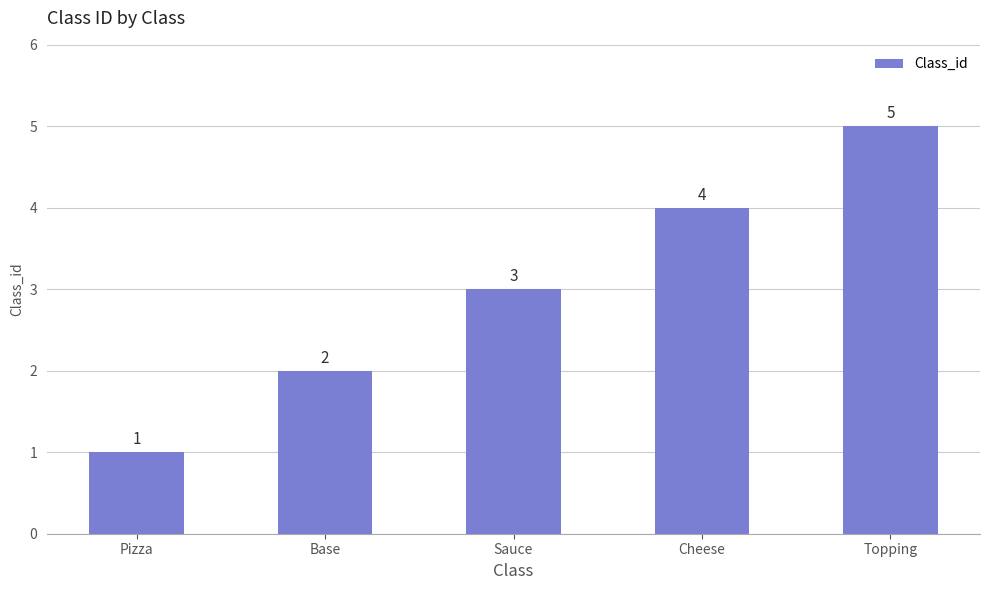

Reading right to left, what are all the values shown in this chart?

Topping=5	Cheese=4	Sauce=3	Base=2	Pizza=1